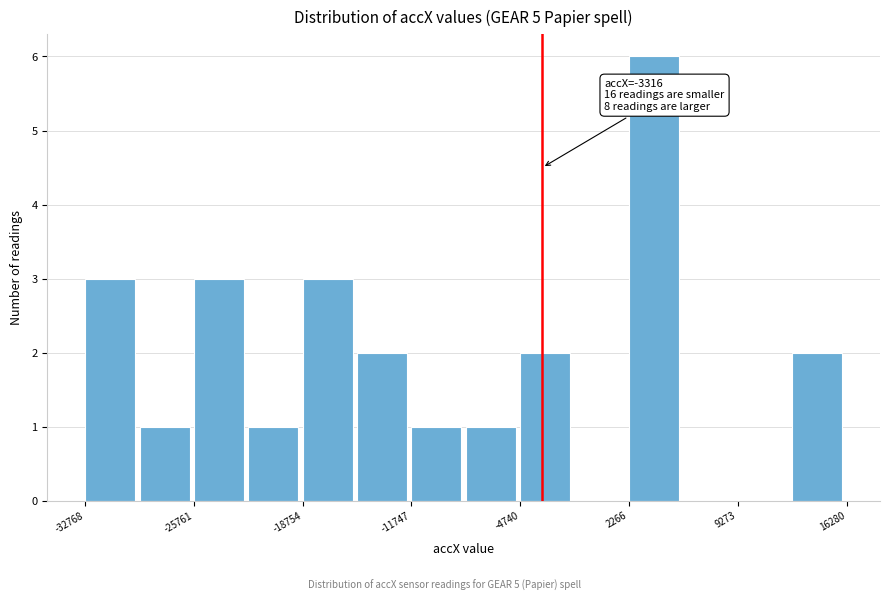

Read against the x-axis, roughly where is the centre of the tallest bar?

4000